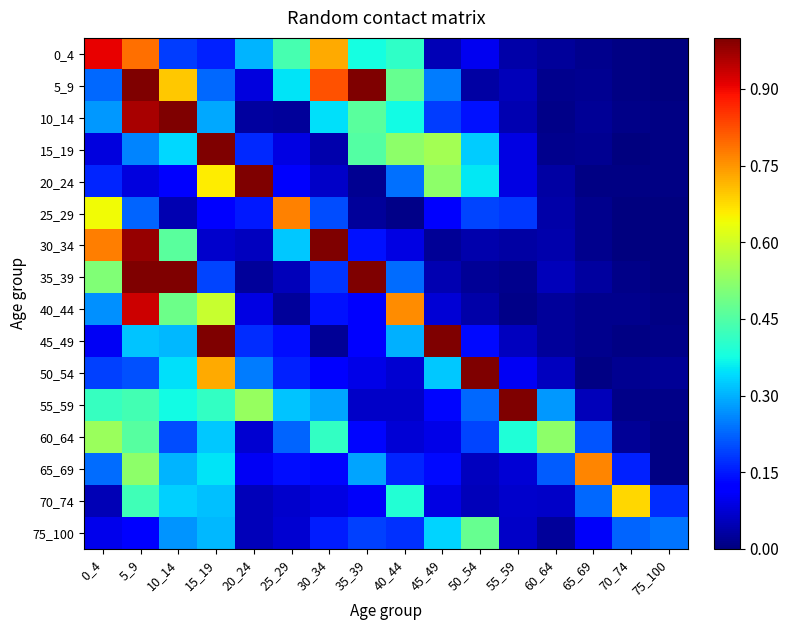

Which series has the largest total across all categories?

5_9